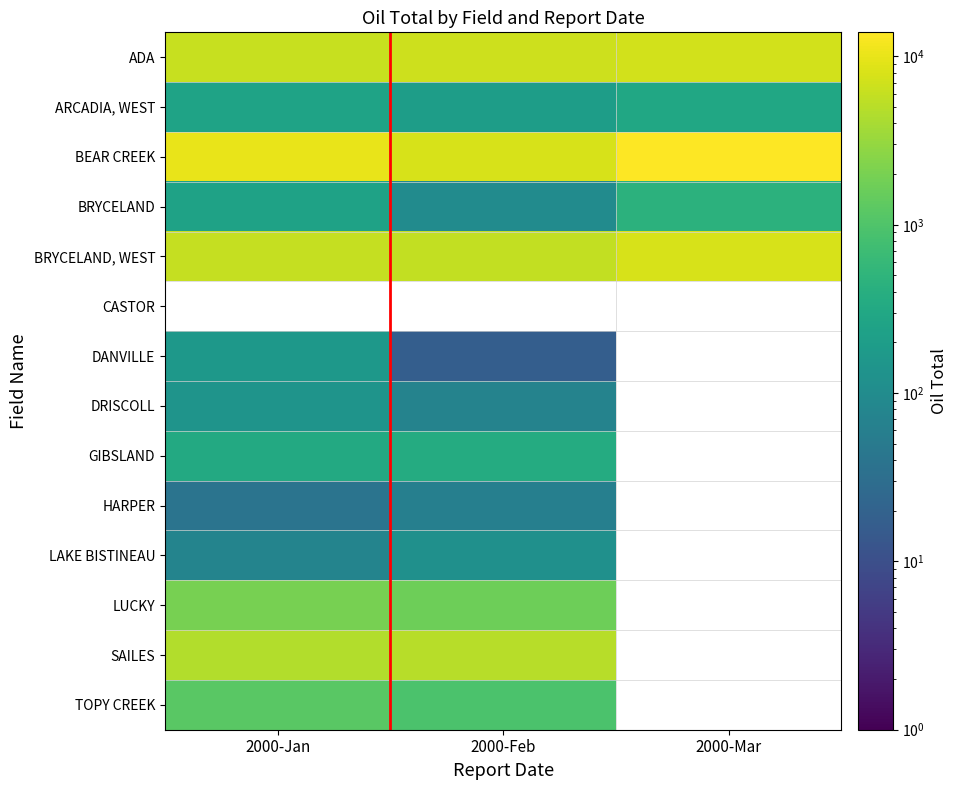

What is the approximate value of BRYCELAND at 2000-Feb?

99.0